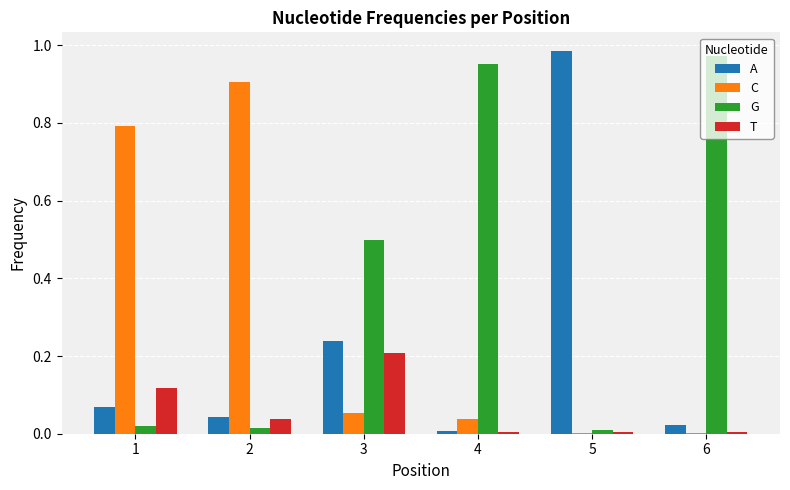

Which category has the highest value in the T series?

3